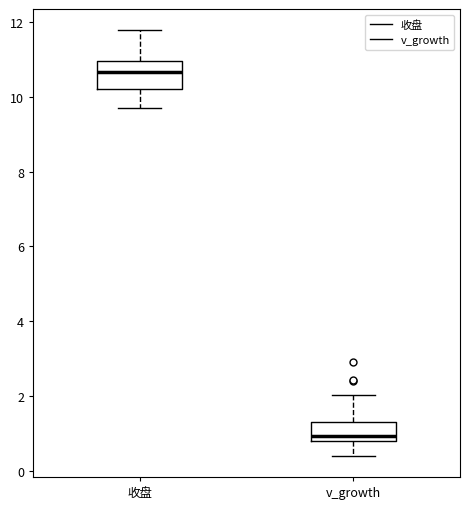

Where does the median line of the box for v_growth sit on the y-axis? The values are not printed on the chart, so give them approximately, as read against the axis.

1.0